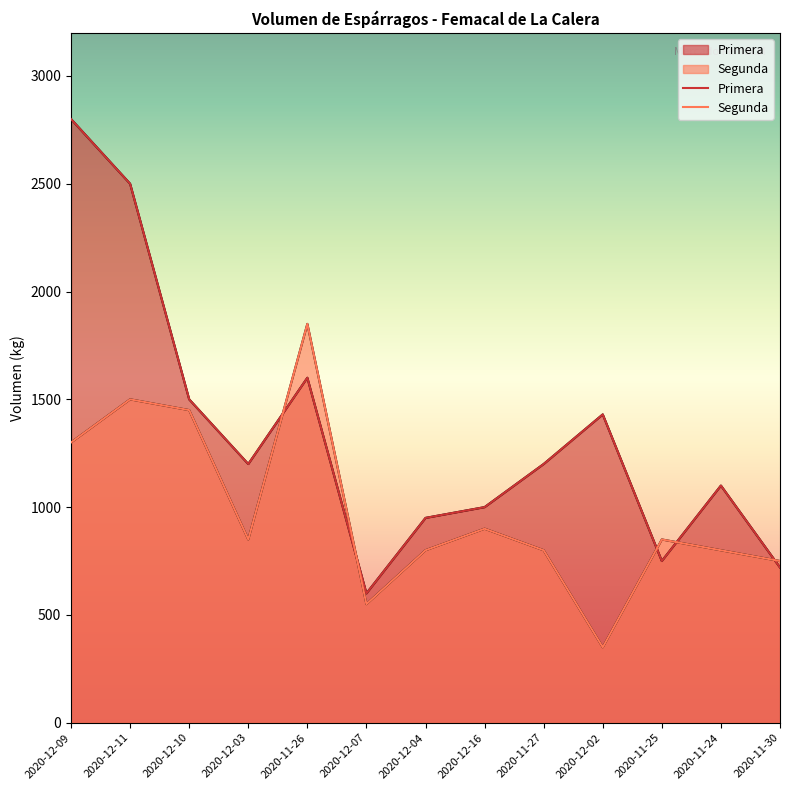

Reading left to right, what are all the values shown in this chart?

Primera: 2020-12-09=2800	2020-12-11=2500	2020-12-10=1500	2020-12-03=1200	2020-11-26=1600	2020-12-07=600	2020-12-04=950	2020-12-16=1000	2020-11-27=1200	2020-12-02=1430	2020-11-25=750	2020-11-24=1100	2020-11-30=720
Segunda: 2020-12-09=1300	2020-12-11=1500	2020-12-10=1450	2020-12-03=850	2020-11-26=1850	2020-12-07=550	2020-12-04=800	2020-12-16=900	2020-11-27=800	2020-12-02=350	2020-11-25=850	2020-11-24=800	2020-11-30=750